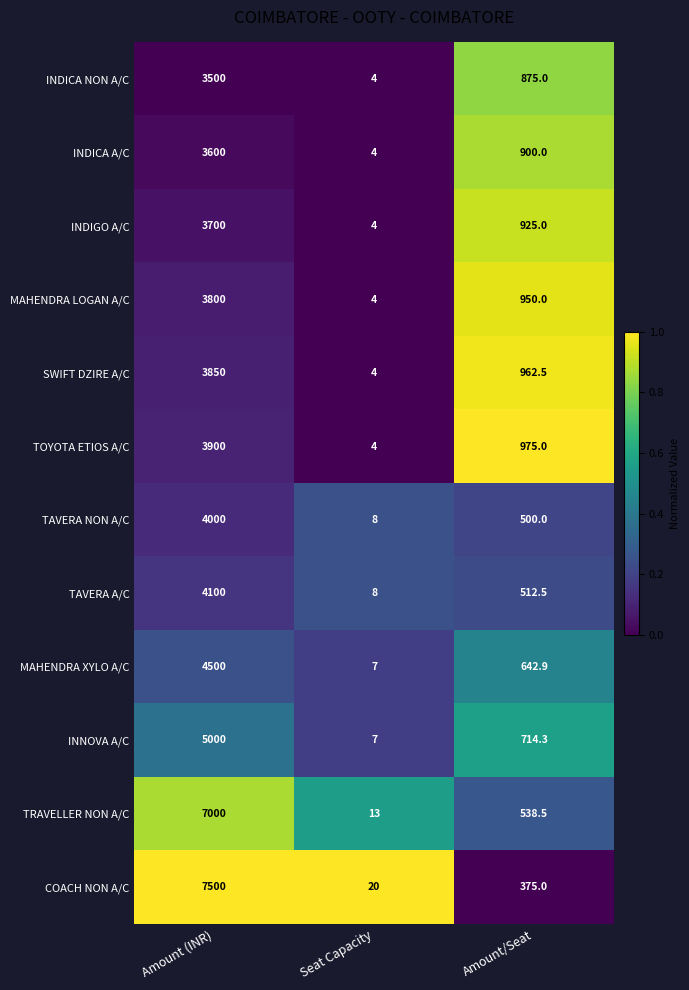

List the series in order of their peak value, lowest first.

INDICA NON A/C, INDICA A/C, INDIGO A/C, MAHENDRA LOGAN A/C, SWIFT DZIRE A/C, TOYOTA ETIOS A/C, TAVERA NON A/C, TAVERA A/C, MAHENDRA XYLO A/C, INNOVA A/C, TRAVELLER NON A/C, COACH NON A/C